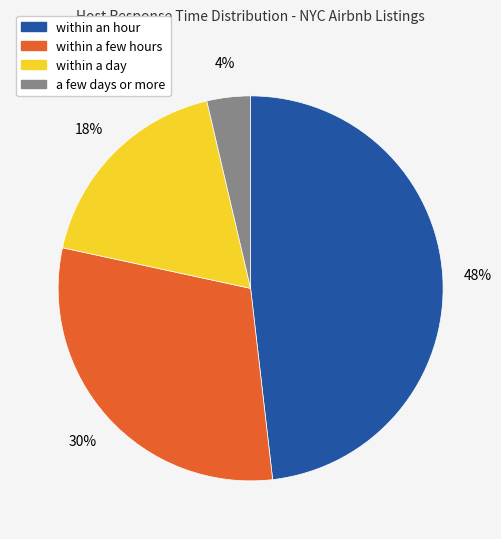

Which slice is the smallest?

a few days or more